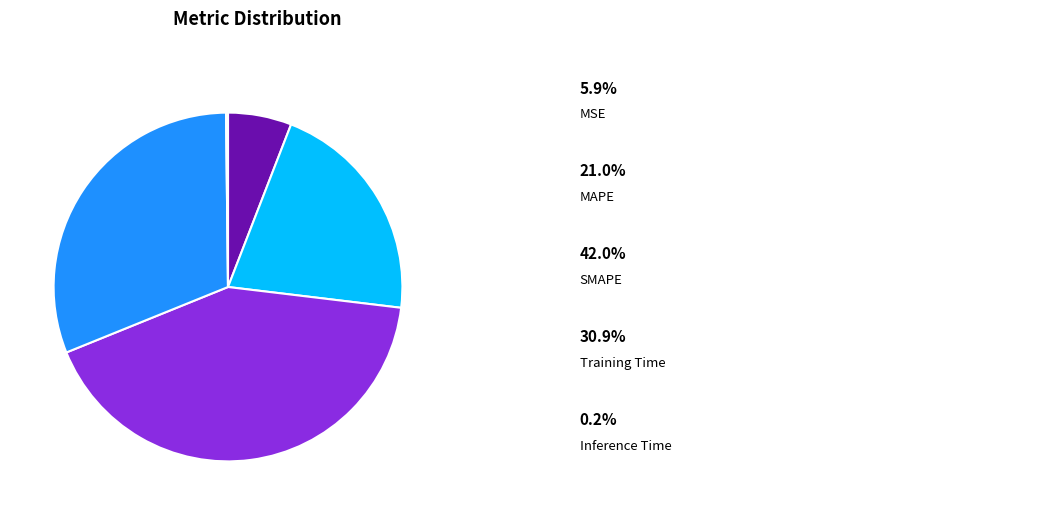

Is there any slice that represents more than half of the pie?

No